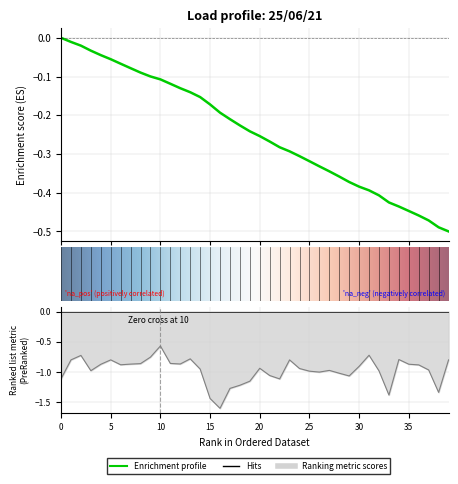

What is the minimum value shown in the chart?

-1.6